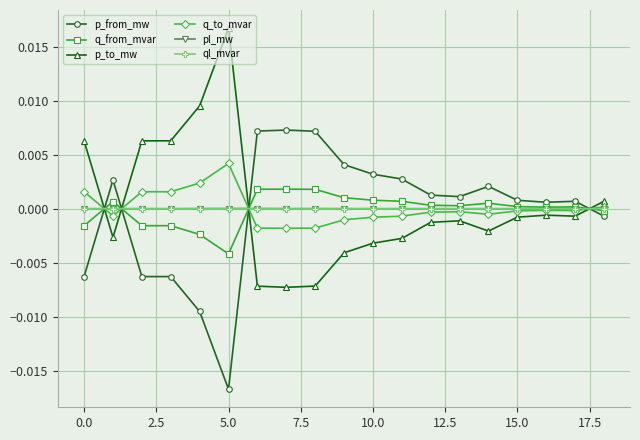

True or false: ql_mvar has more than 1 interior local peaks.

True